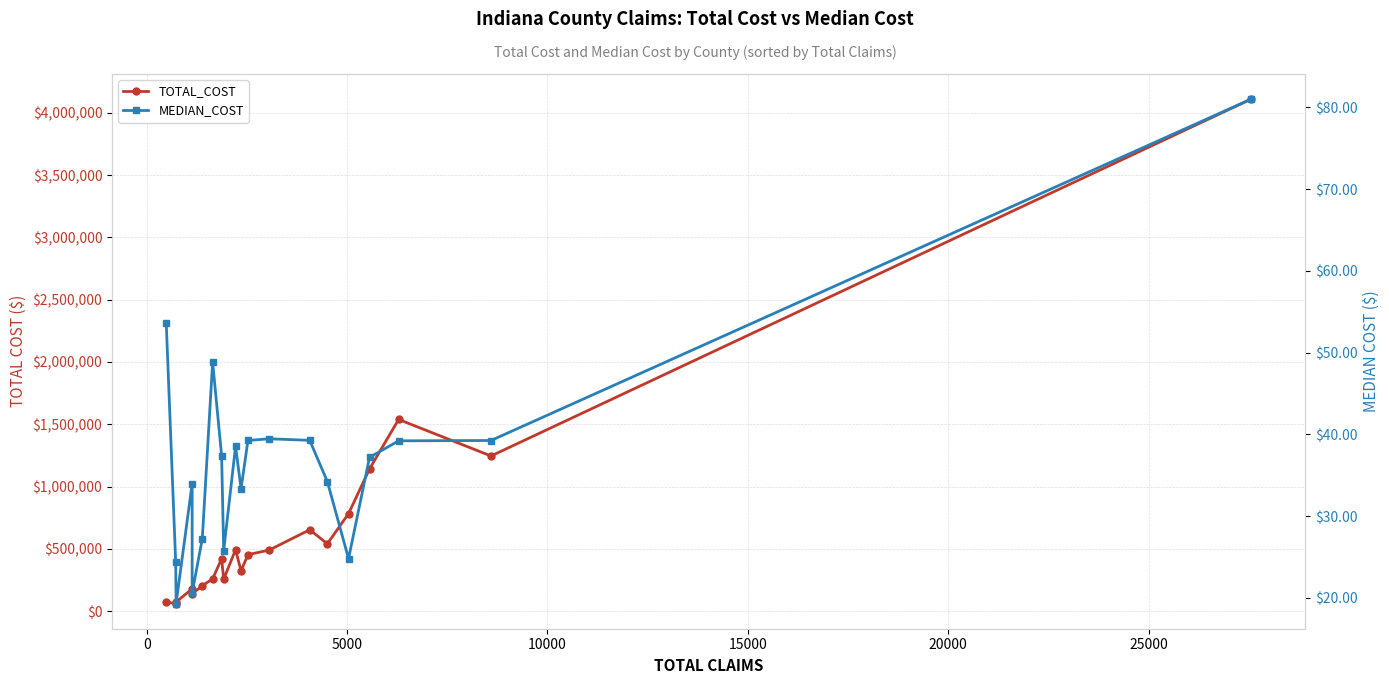

Does the chart have visible grid lines?

Yes